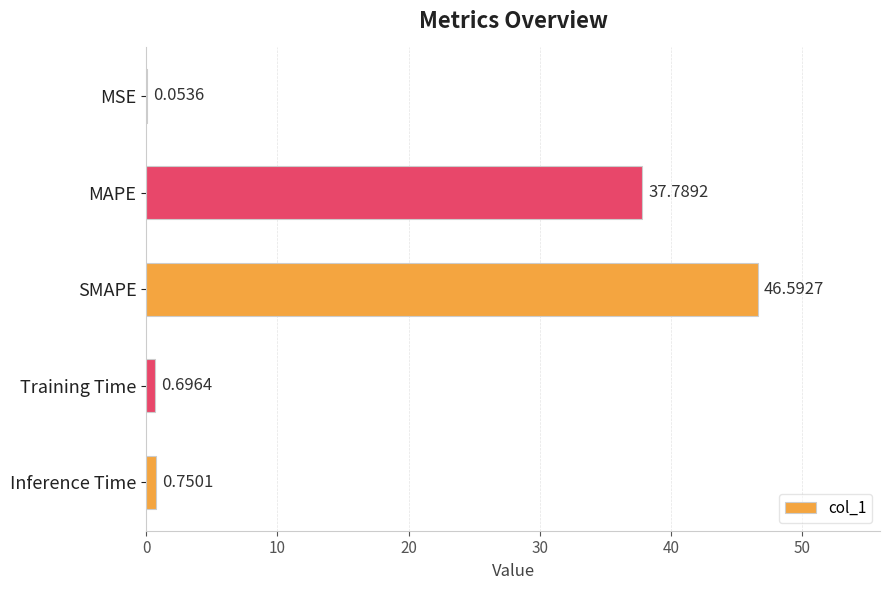

What is the sum of the values at Inference Time and MAPE?

38.5